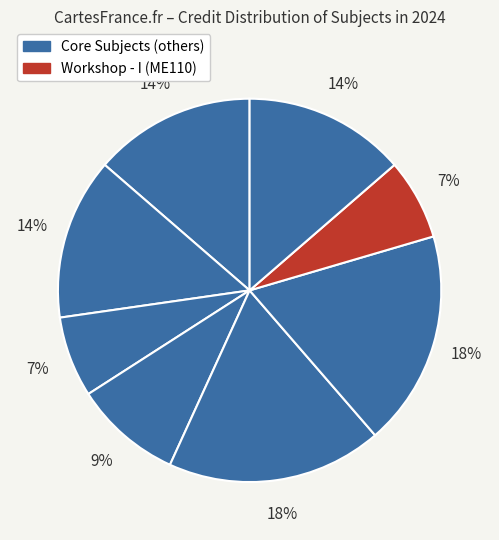

Count the number of slices in the pie.

8